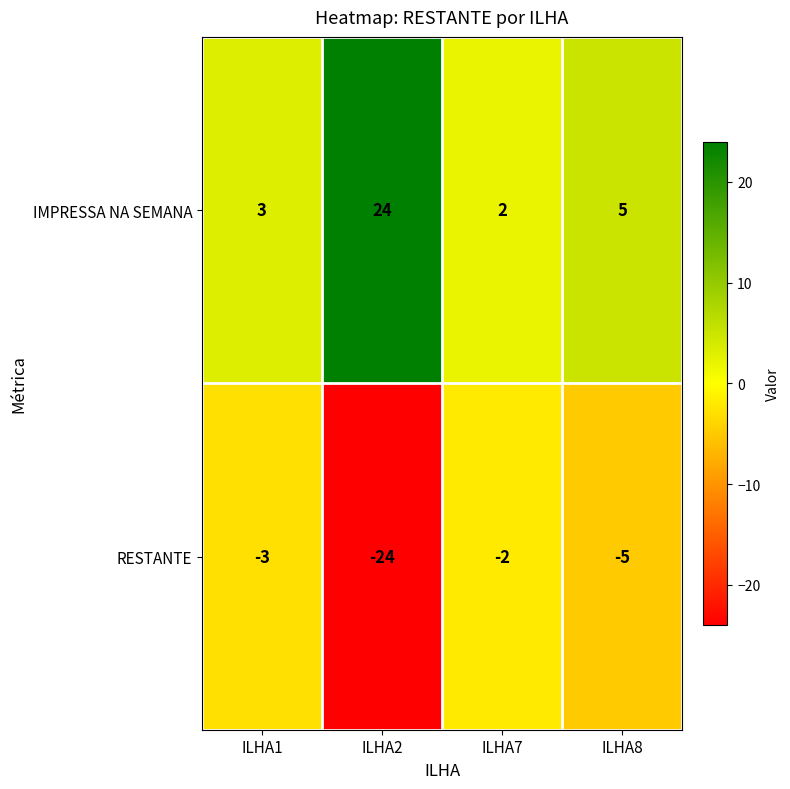

What is the difference between the highest and lowest values at ILHA7?

4